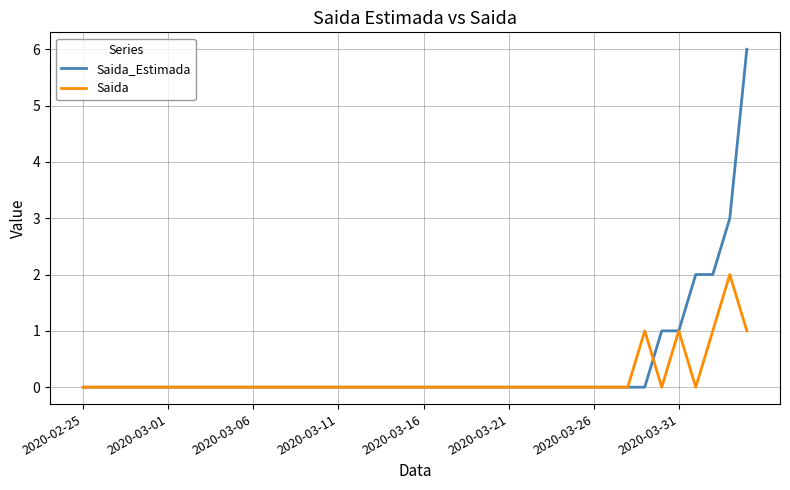

What is the maximum value shown in the chart?

6